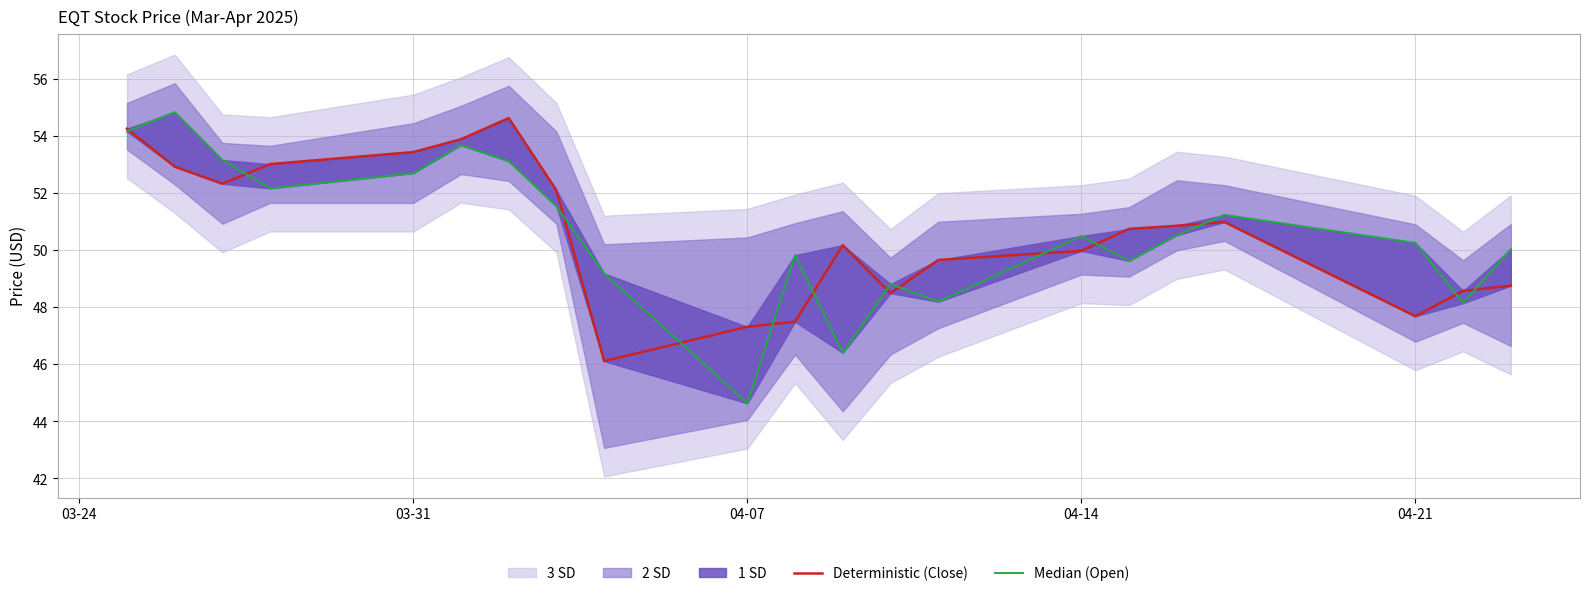

How many lines are shown in the chart?

2